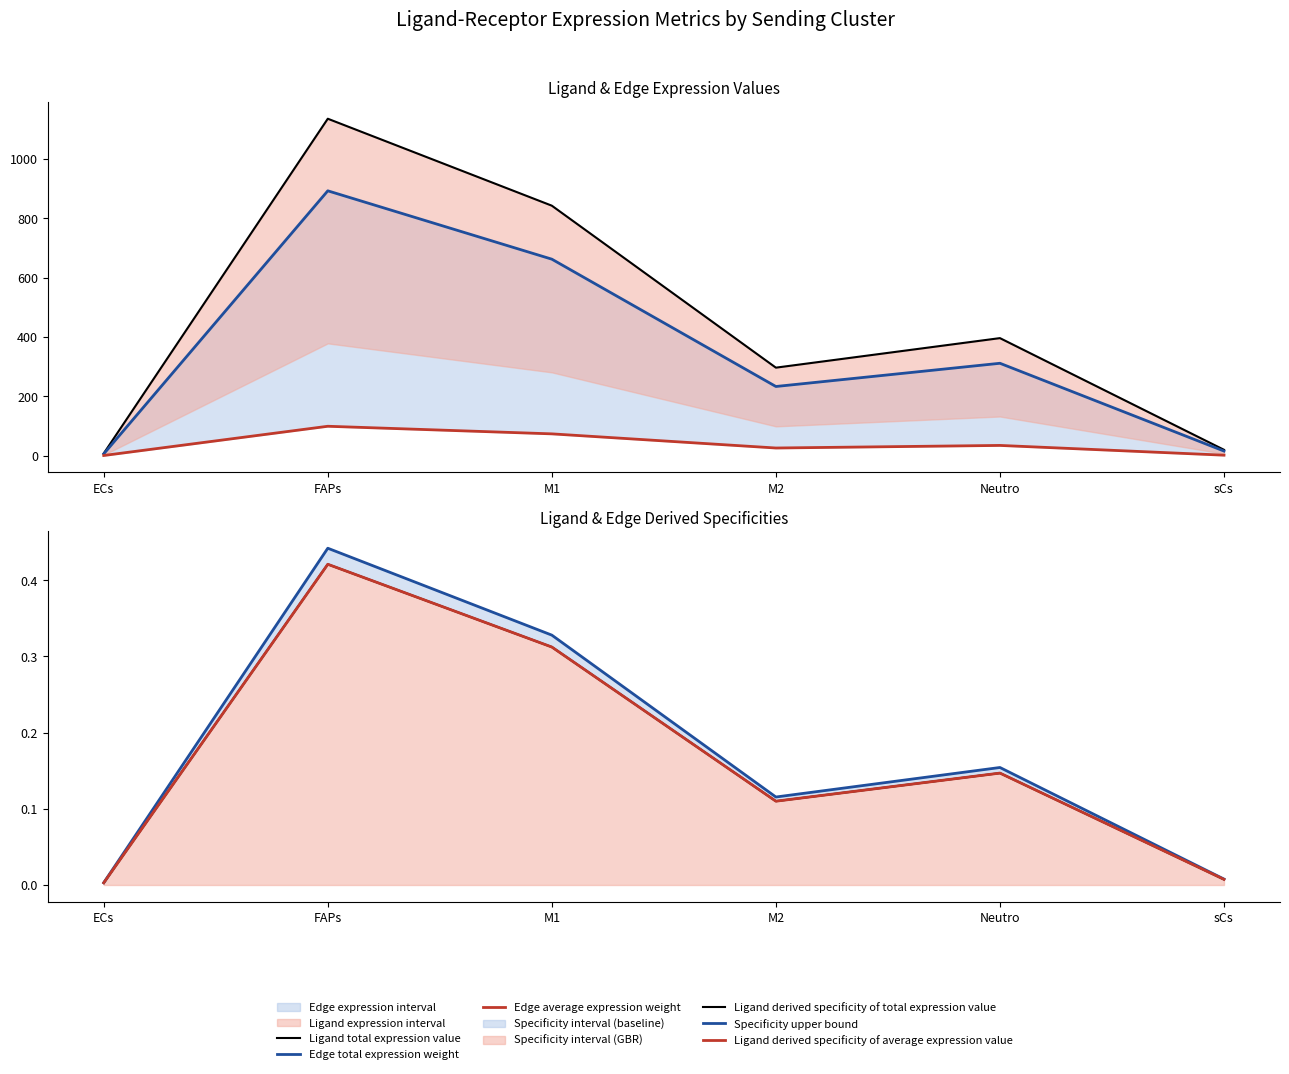

Reading left to right, extract all data points from this chart.

Ligand total expression value: 7.7	1135.6	842.6	296.7	396.2	19.9
Edge total expression weight: 6.1	892.7	662.3	233.2	311.5	15.7
Edge average expression weight: 0.7	99.2	73.6	25.9	34.6	1.7
Ligand derived specificity of total expression value: 0.0	0.4	0.3	0.1	0.1	0.0
Specificity upper bound: 0.0	0.4	0.3	0.1	0.2	0.0
Ligand derived specificity of average expression value: 0.0	0.4	0.3	0.1	0.1	0.0